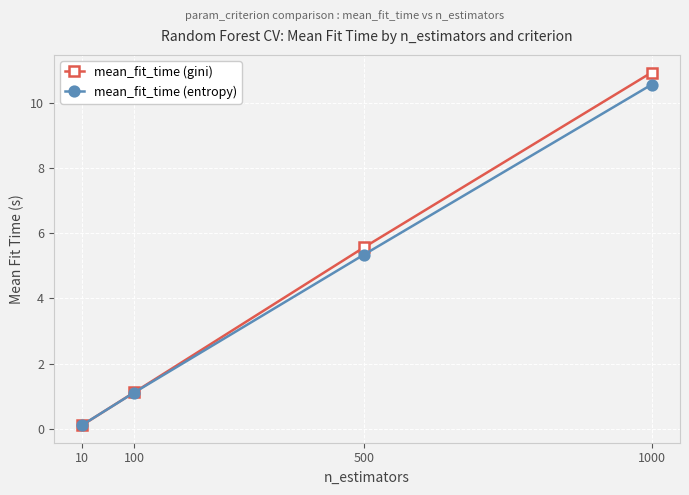

What is the spread (max minus min) of values at 1000?

0.4